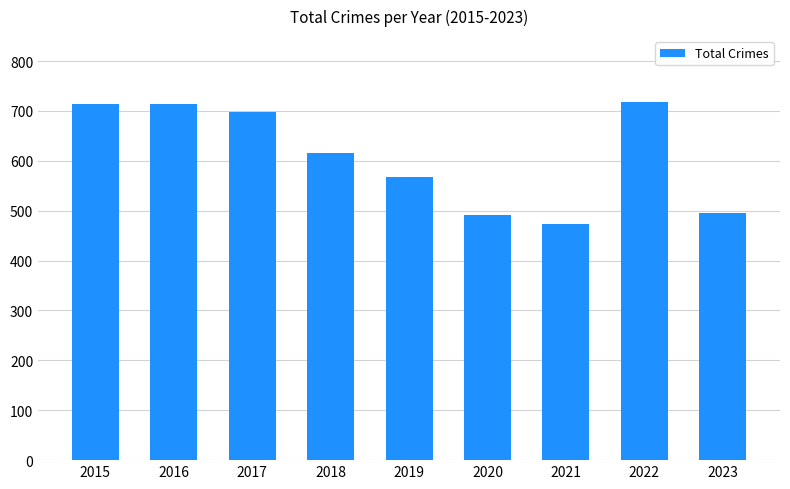

The chart shows a value of 234 at 2021. True or false?

False